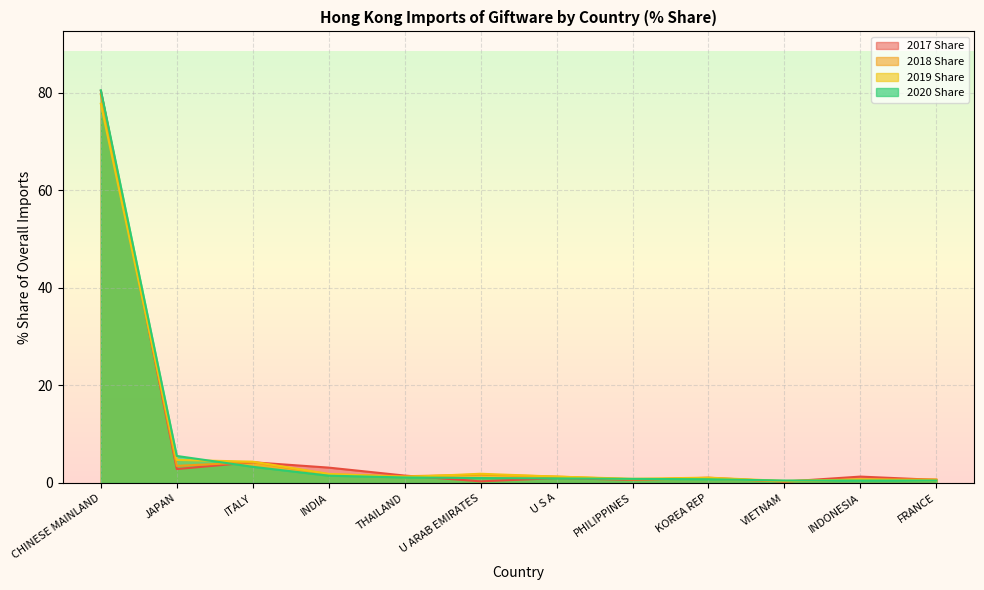

What is the difference between the highest and lowest values at JAPAN?

2.7